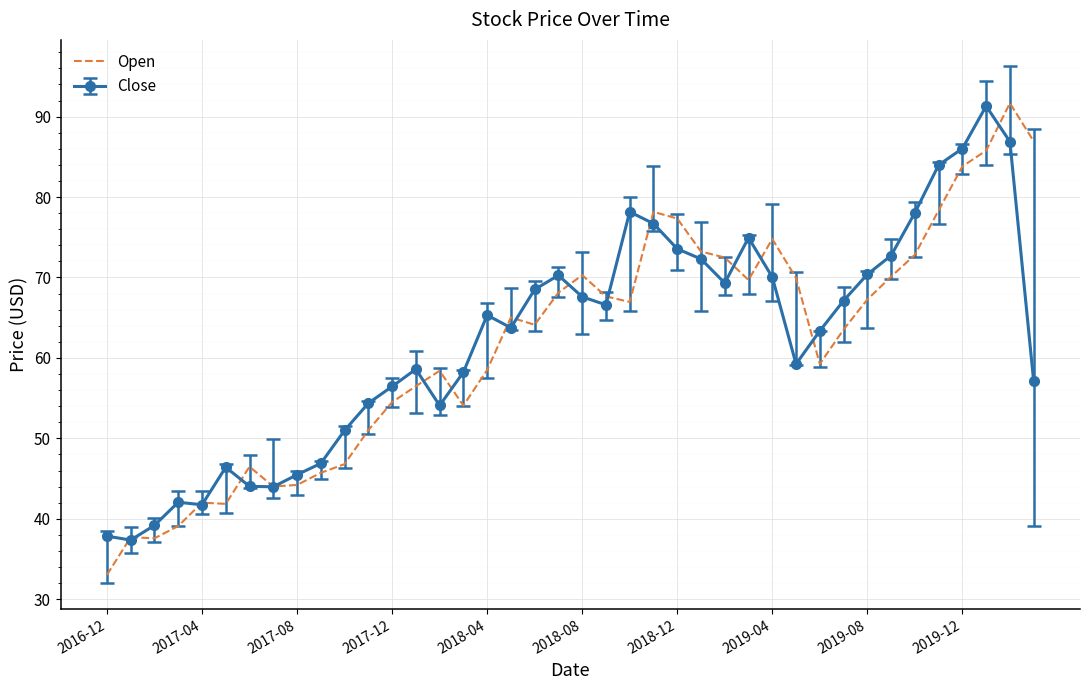

Which series has the widest spread of values?

Open